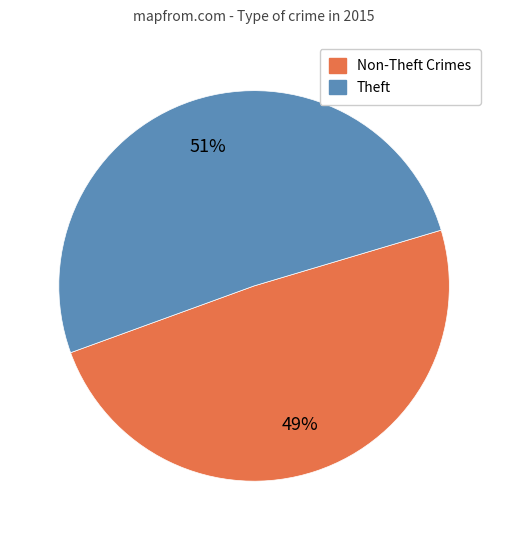

Is there any slice that represents more than half of the pie?

Yes